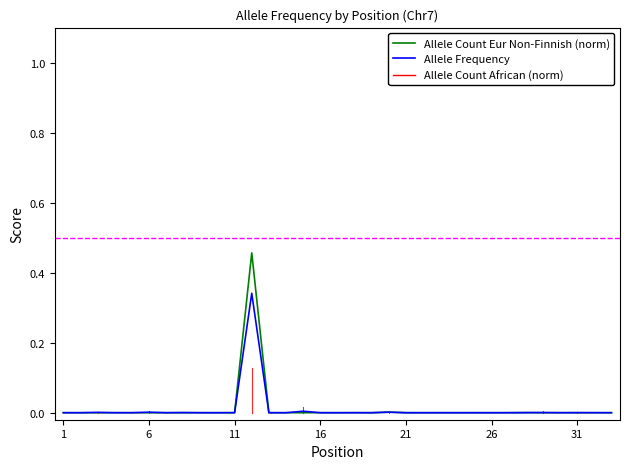

List the series in order of their peak value, lowest first.

Allele Frequency, Allele Count Eur Non-Finnish (norm)